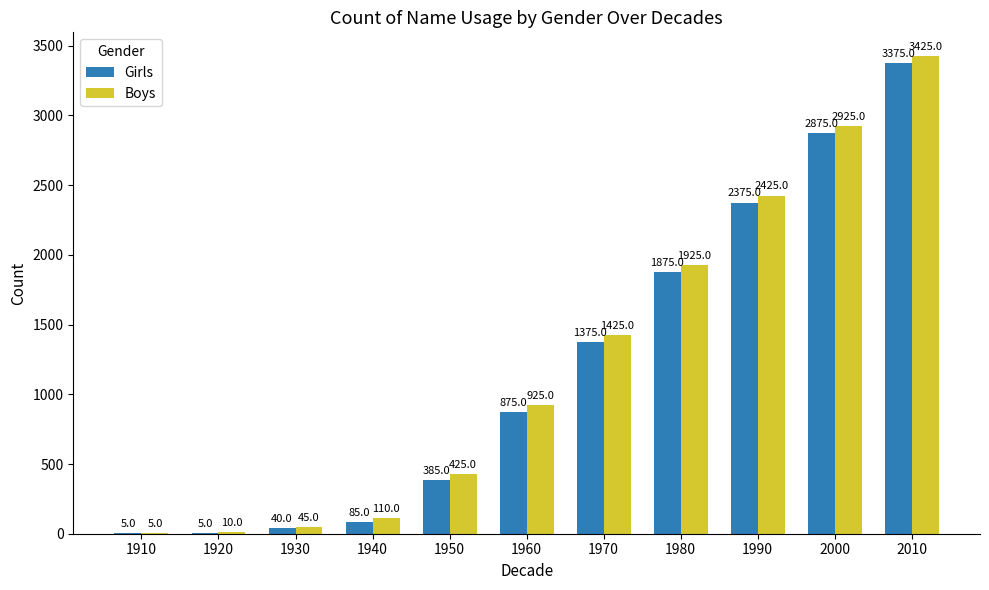

Which series changed the most between 1910 and 1960?

Boys